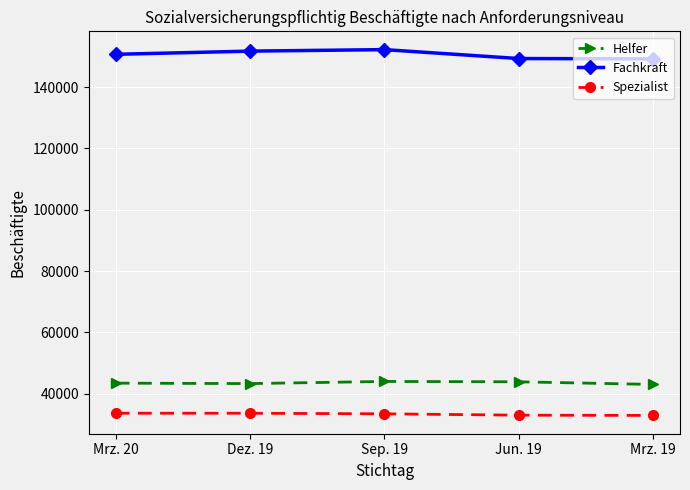

True or false: Helfer and Spezialist cross at least once.

False